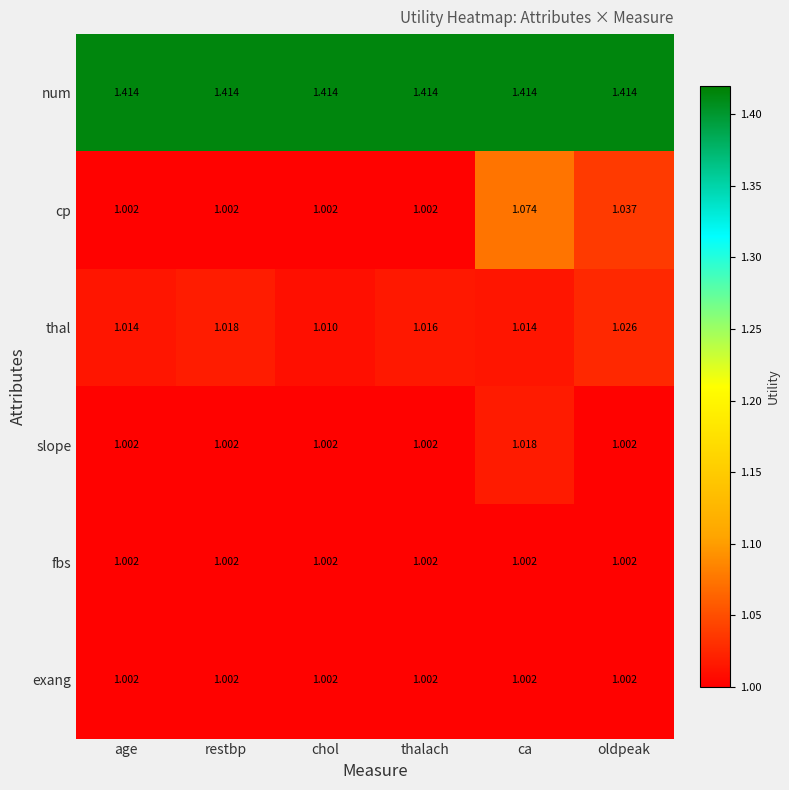

Which series has the largest total across all categories?

num